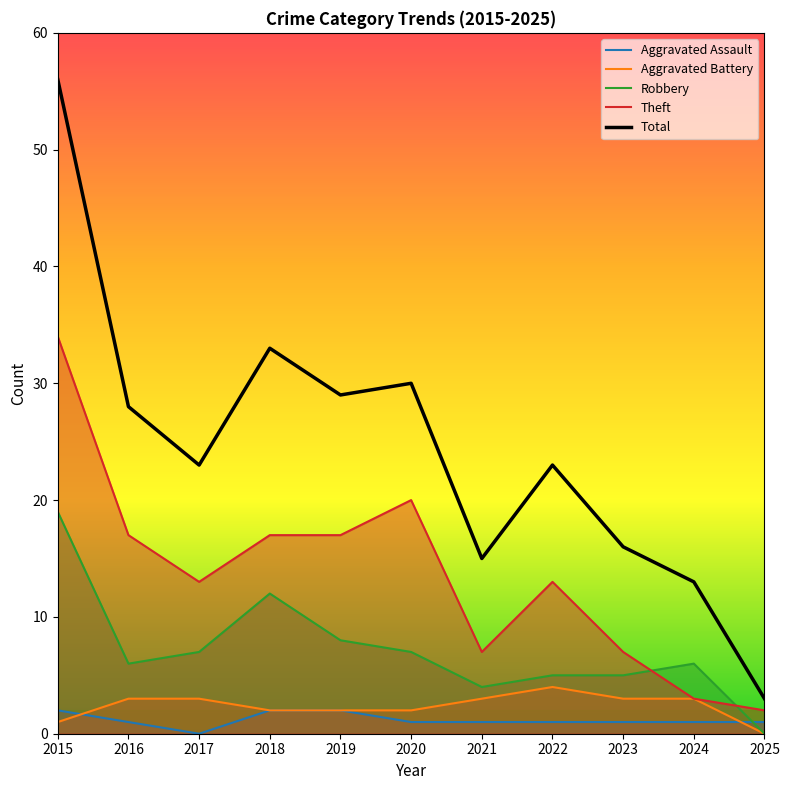

How many interior local valleys does the Theft series have?

2